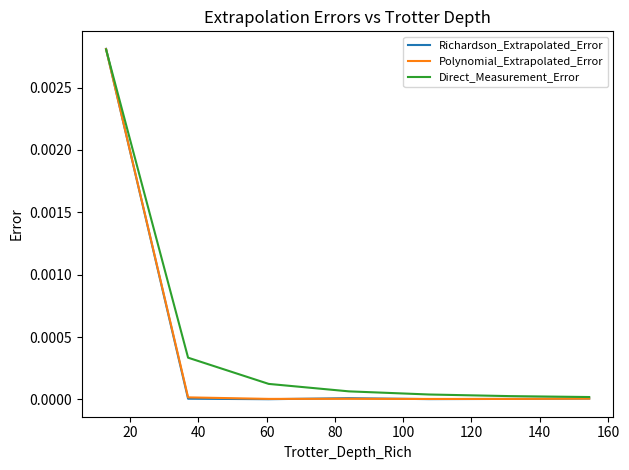

Where is Polynomial_Extrapolated_Error nearest to the value 0?

80